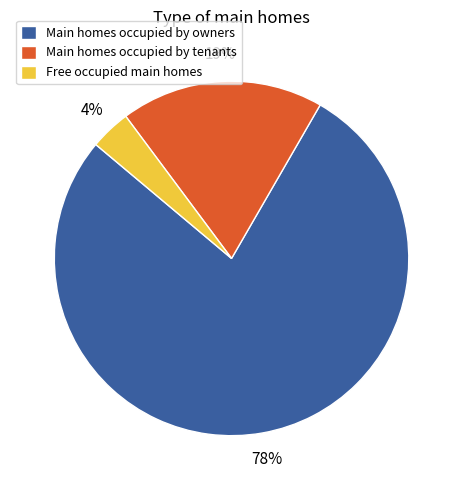

Combined, do Main homes occupied by tenants and Free occupied main homes account for over 50%?

No